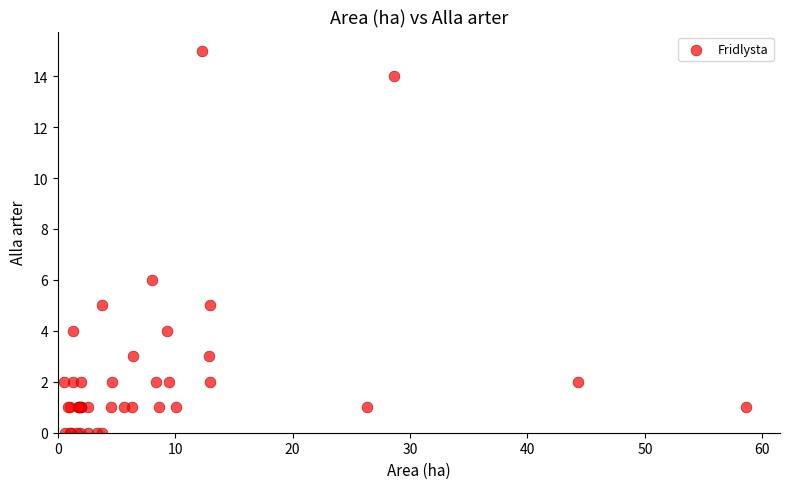

What Y value in the scatter plot is closest to 7?

6